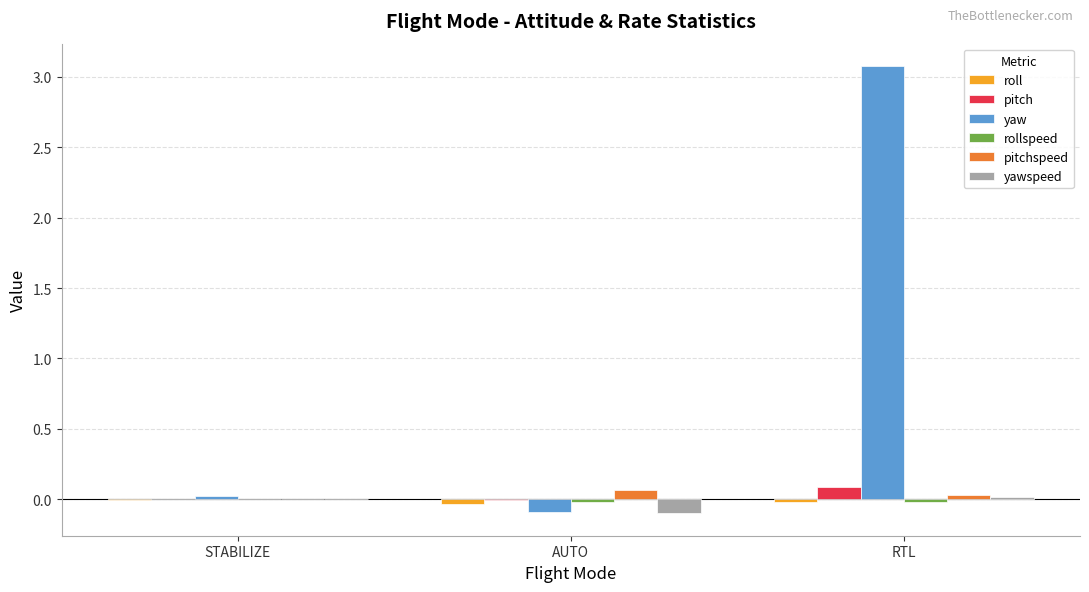

Between AUTO and RTL, which series saw the biggest shift?

yaw